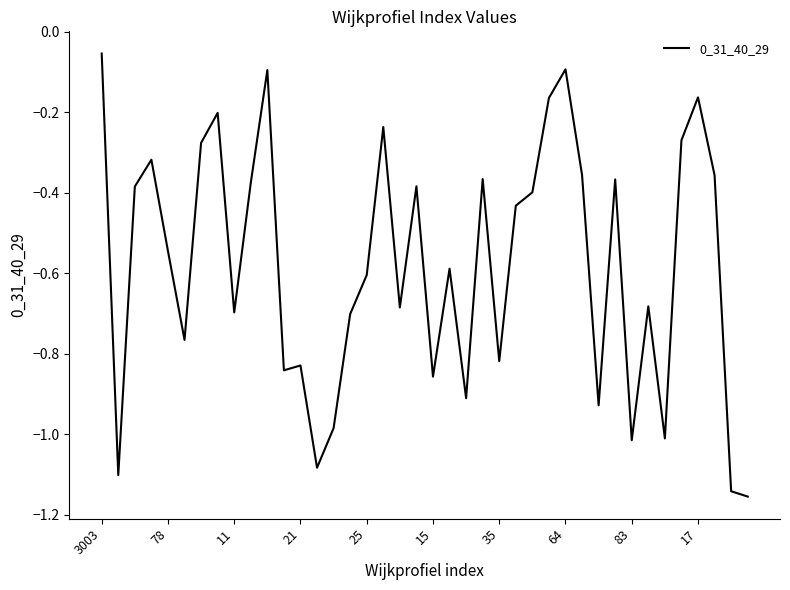

What is the difference between the maximum and minimum values?

1.1